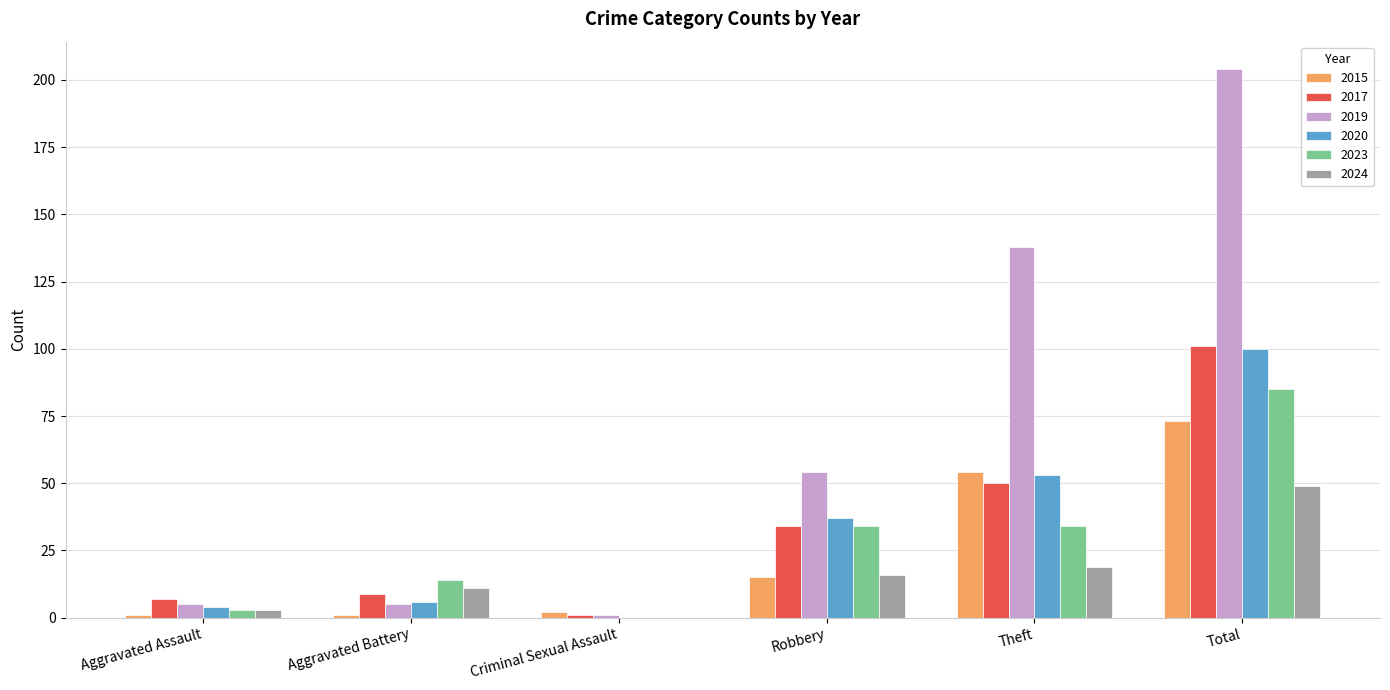

What is the maximum value for 2019?

204